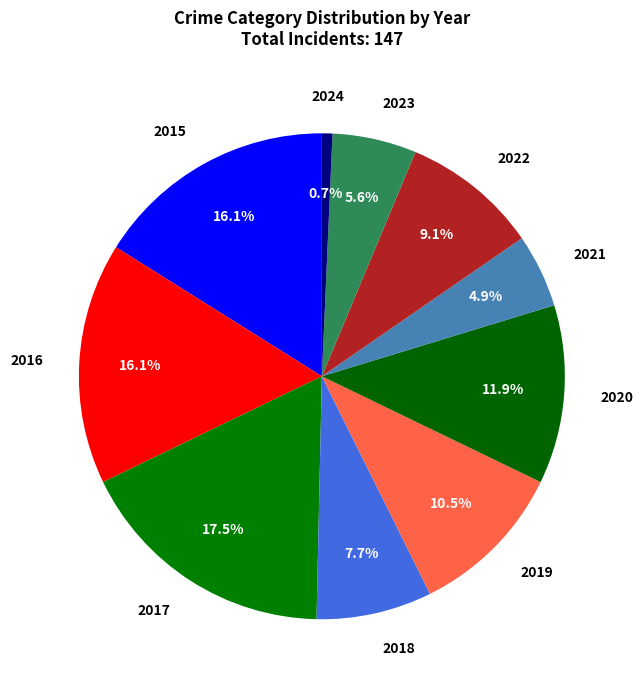

How many slices are in this pie chart?

10